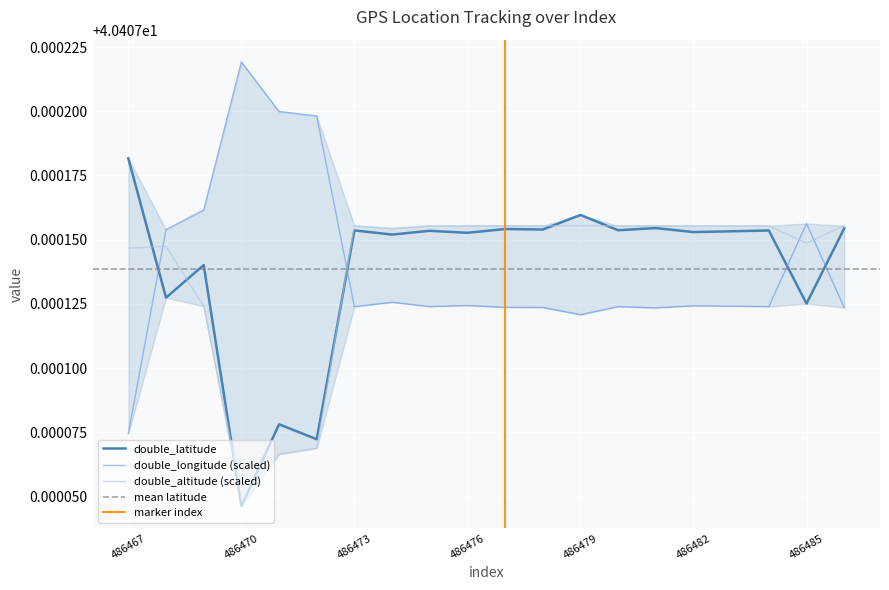

What is the highest value of the double_altitude series?

40.4